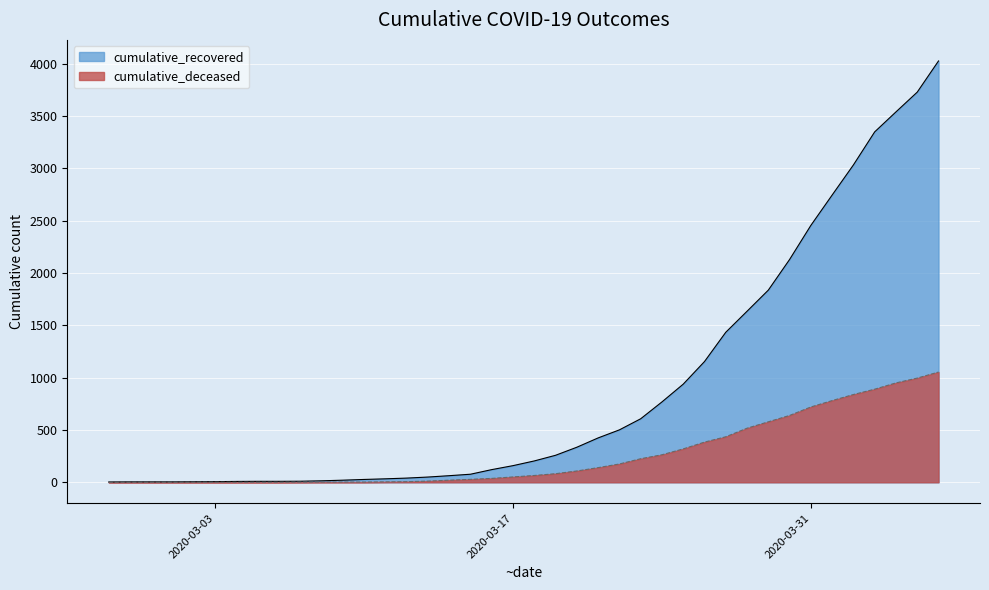

Reading left to right, list all the values displayed in this chart.

cumulative_recovered: 3	4	4	4	5	6	8	9	9	10	14	20	27	33	40	50	63	77	121	159	204	258	335	424	501	607	768	938	1154	1434	1635	1837	2130	2456	2746	3034	3350	3541	3730	4028
cumulative_deceased: 0	0	0	0	0	0	0	0	0	1	2	2	2	4	6	11	20	28	37	51	65	82	108	140	175	225	263	319	384	435	517	578	639	720	781	839	890	950	996	1054